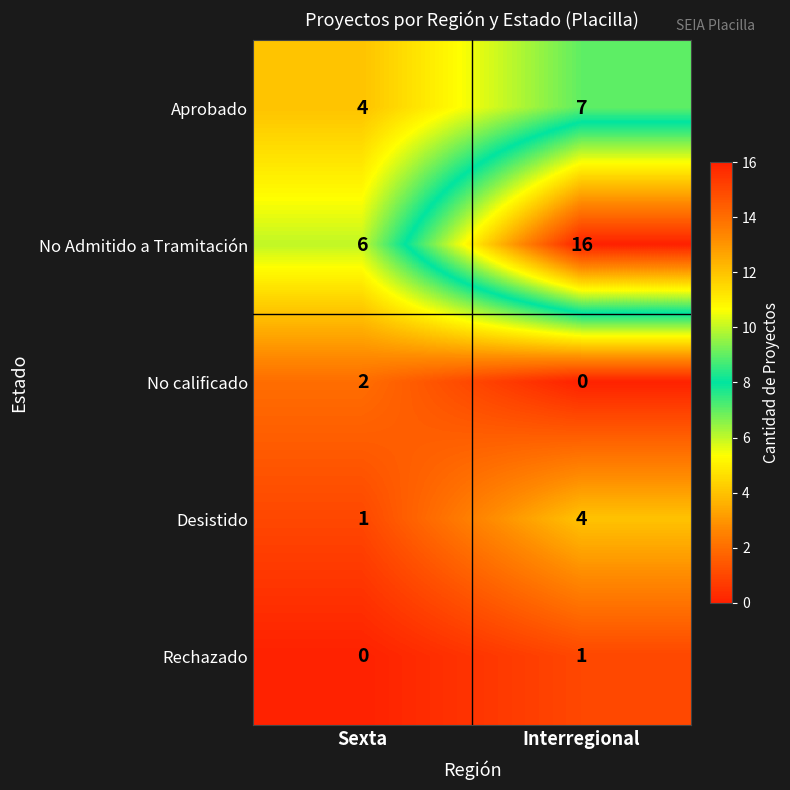

At which category is the sum across all series the highest?

Interregional